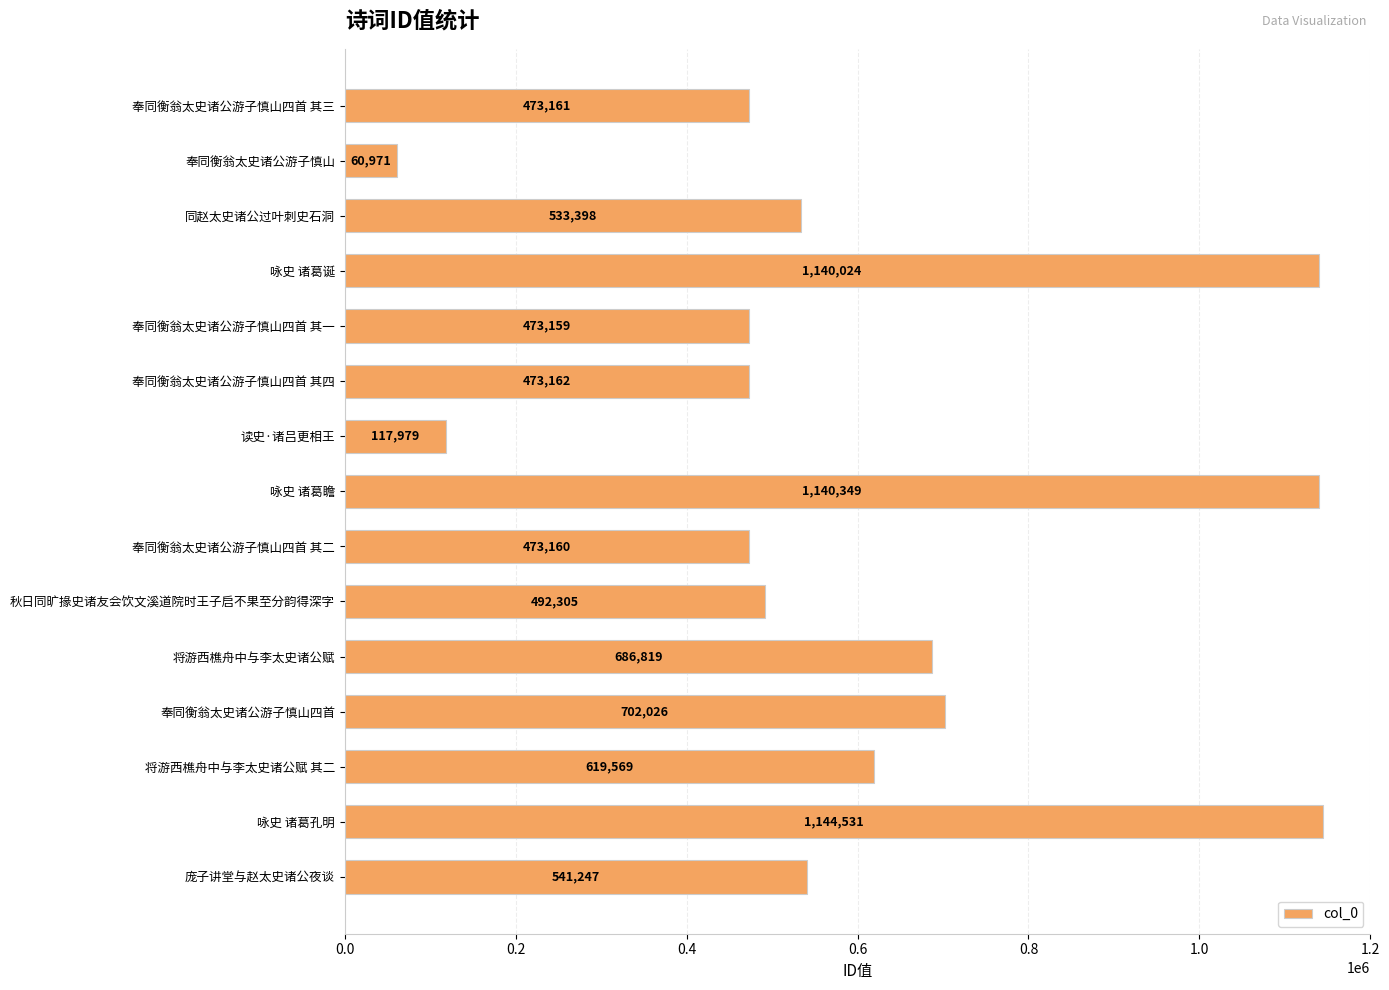

List the labels in order of value, largest first.

咏史 诸葛孔明, 咏史 诸葛瞻, 咏史 诸葛诞, 奉同衡翁太史诸公游子慎山四首, 将游西樵舟中与李太史诸公赋, 将游西樵舟中与李太史诸公赋 其二, 庞子讲堂与赵太史诸公夜谈, 同赵太史诸公过叶刺史石洞, 秋日同旷掾史诸友会饮文溪道院时王子启不果至分韵得深字, 奉同衡翁太史诸公游子慎山四首 其四, 奉同衡翁太史诸公游子慎山四首 其三, 奉同衡翁太史诸公游子慎山四首 其二, 奉同衡翁太史诸公游子慎山四首 其一, 读史·诸吕更相王, 奉同衡翁太史诸公游子慎山